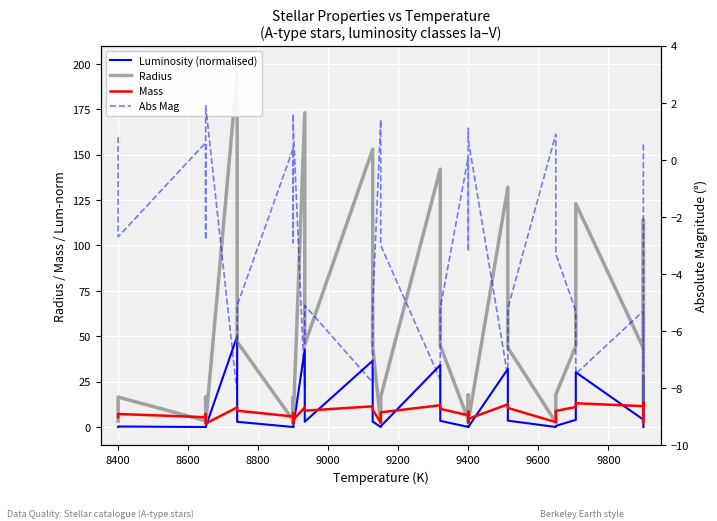

True or false: Mass and Abs Mag intersect in this chart.

False